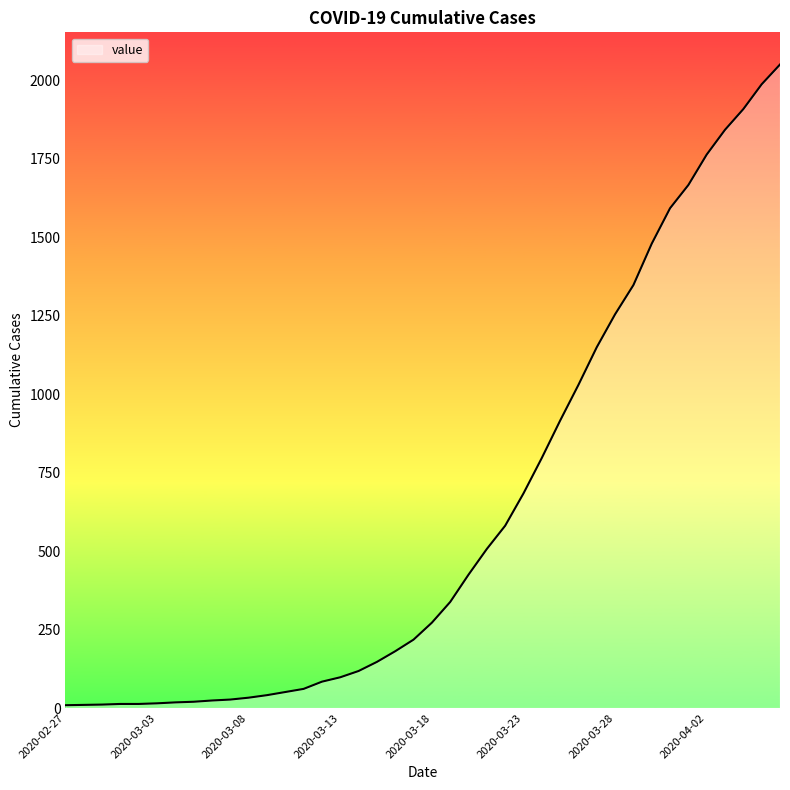

What is the difference between the maximum and minimum values?

2042